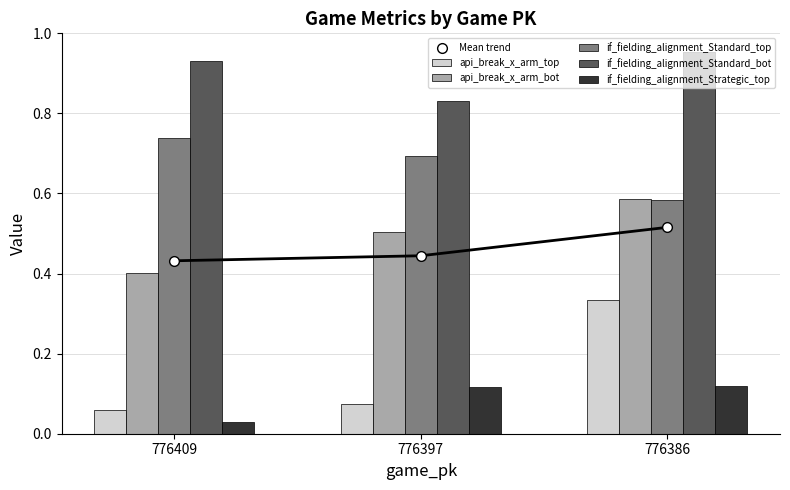

What is the total value across all series at 776409?

2.6